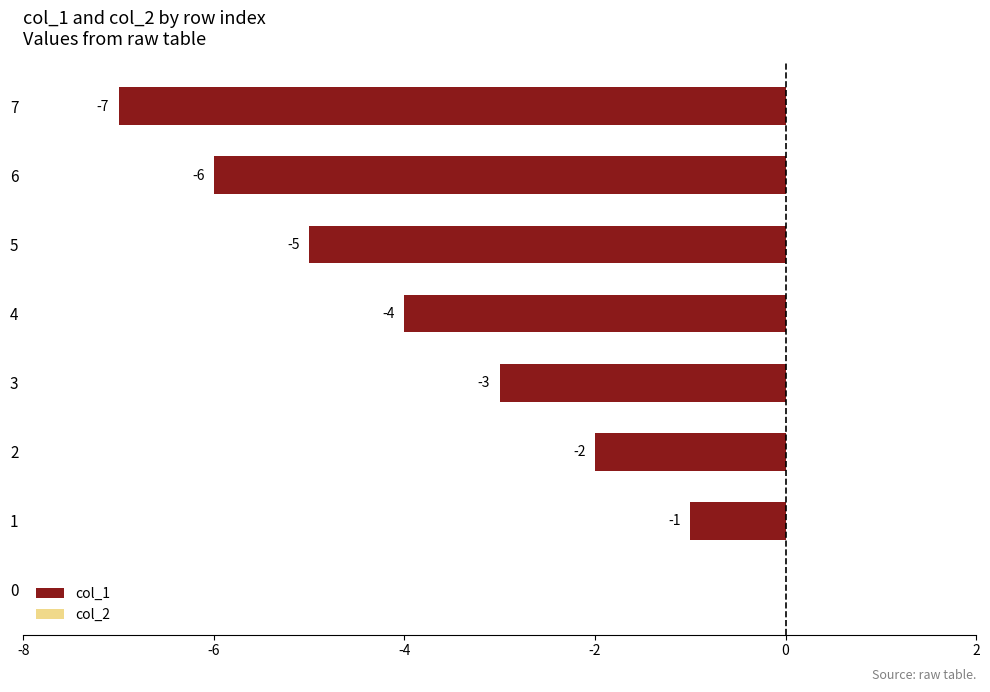

Are the bars horizontal?

Yes